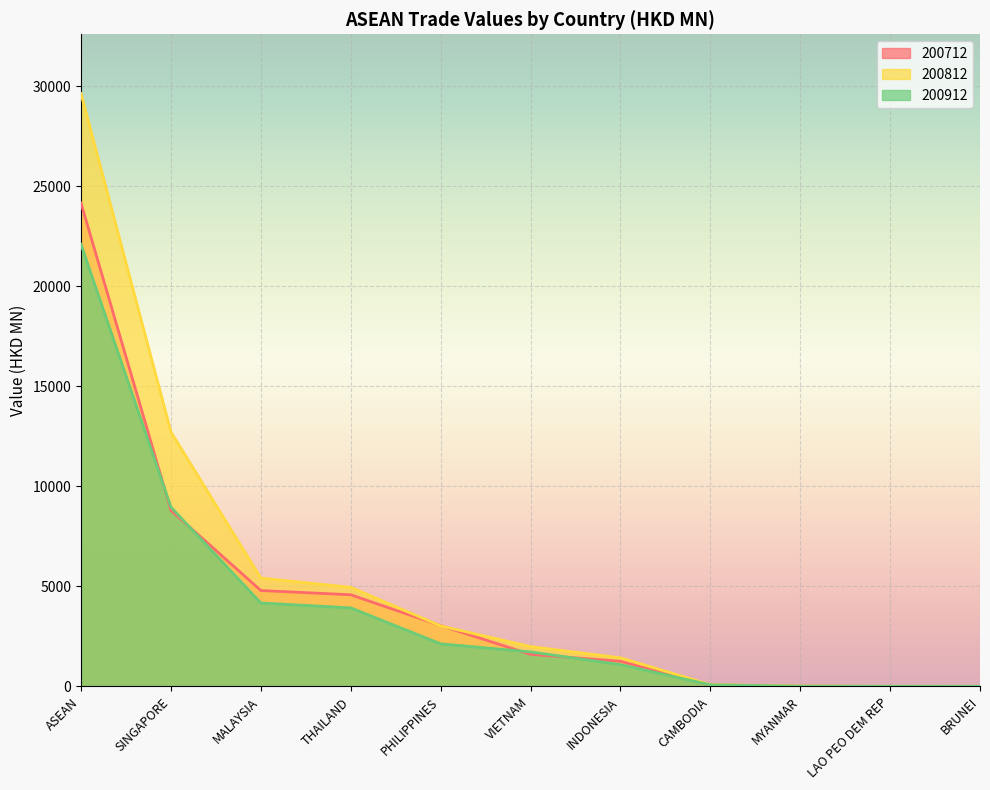

Which category has the highest value in the 200712 series?

ASEAN